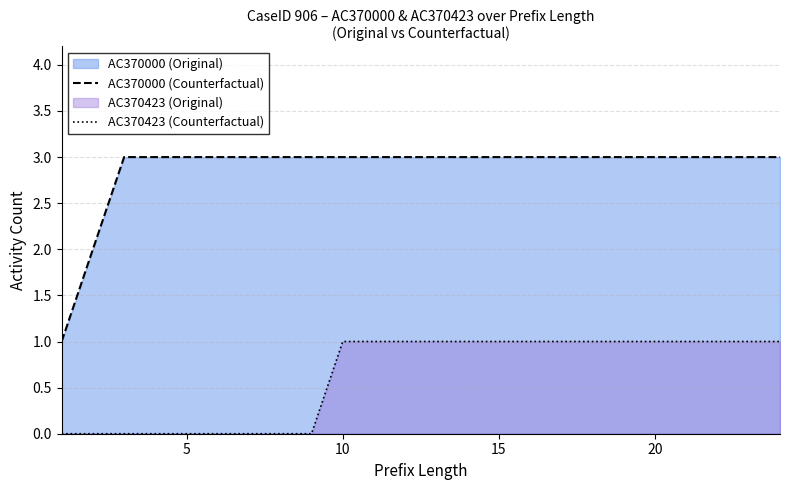

True or false: AC370423 (Counterfactual) and AC370000 (Counterfactual) intersect in this chart.

False